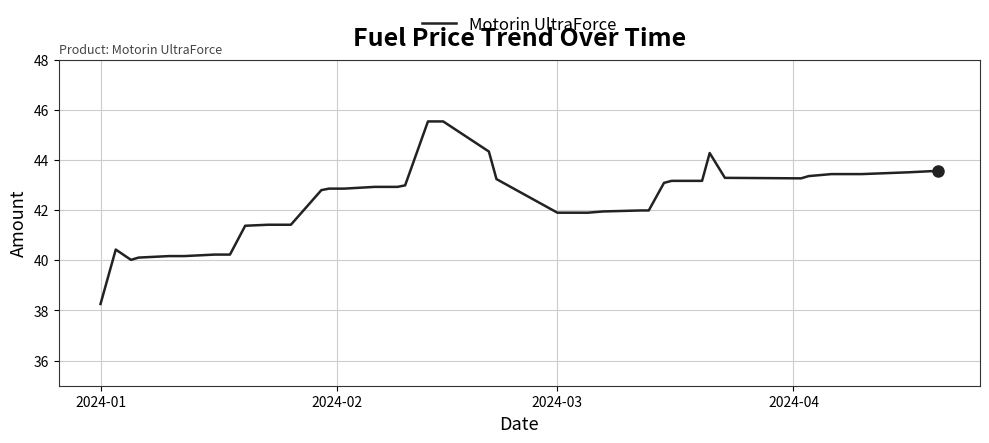

What is the minimum value shown in the chart?

38.3